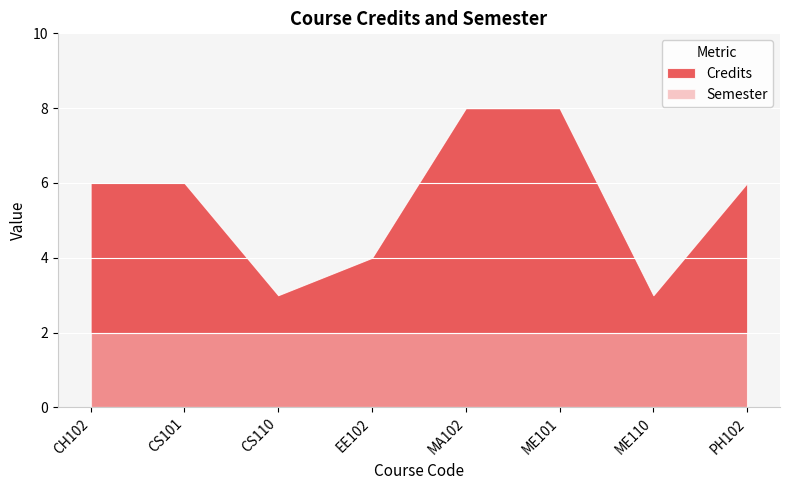

Which has a higher value, ME101 or CS101?

ME101